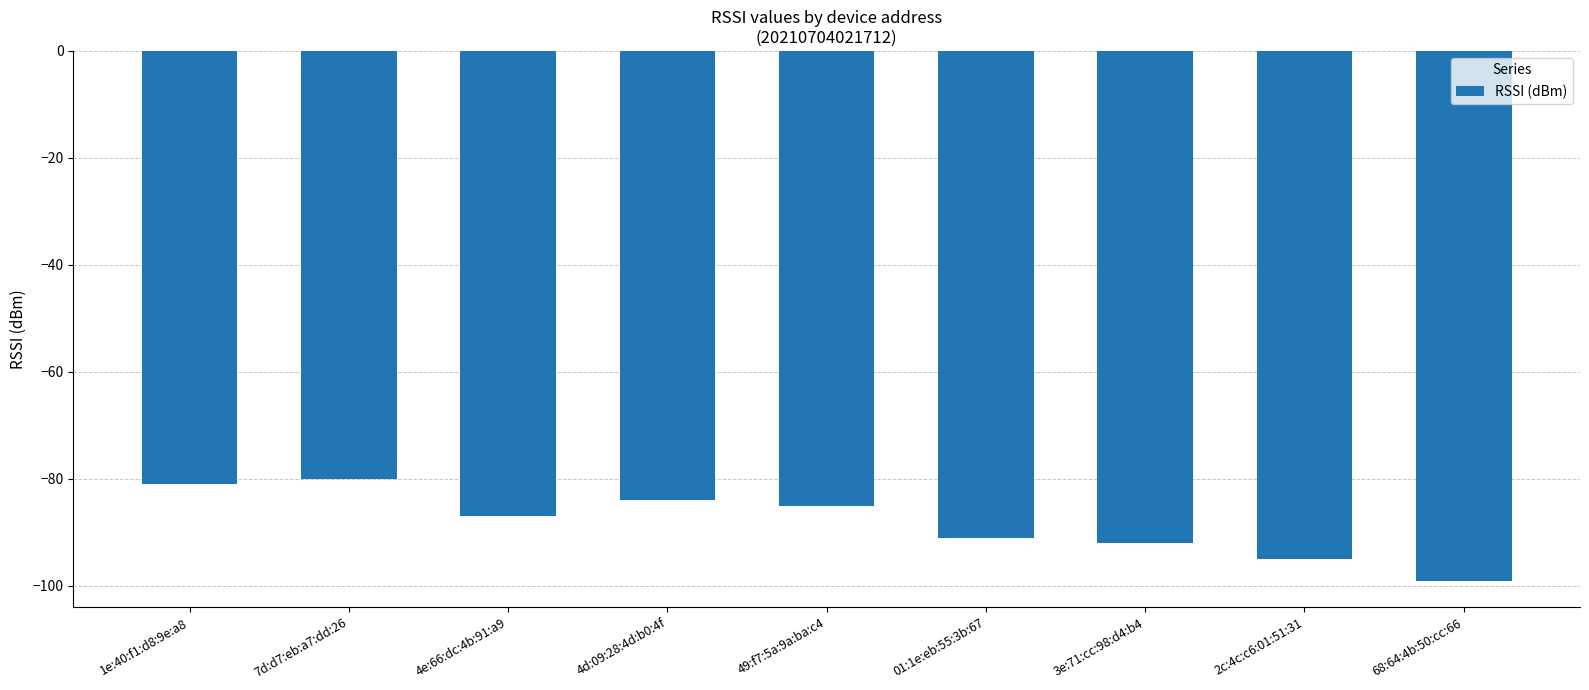

Does the chart contain any negative values?

Yes